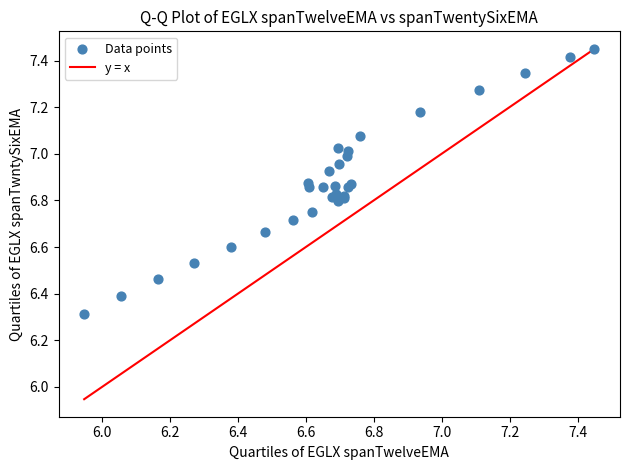

What Y value in the scatter plot is closest to 6?

6.3